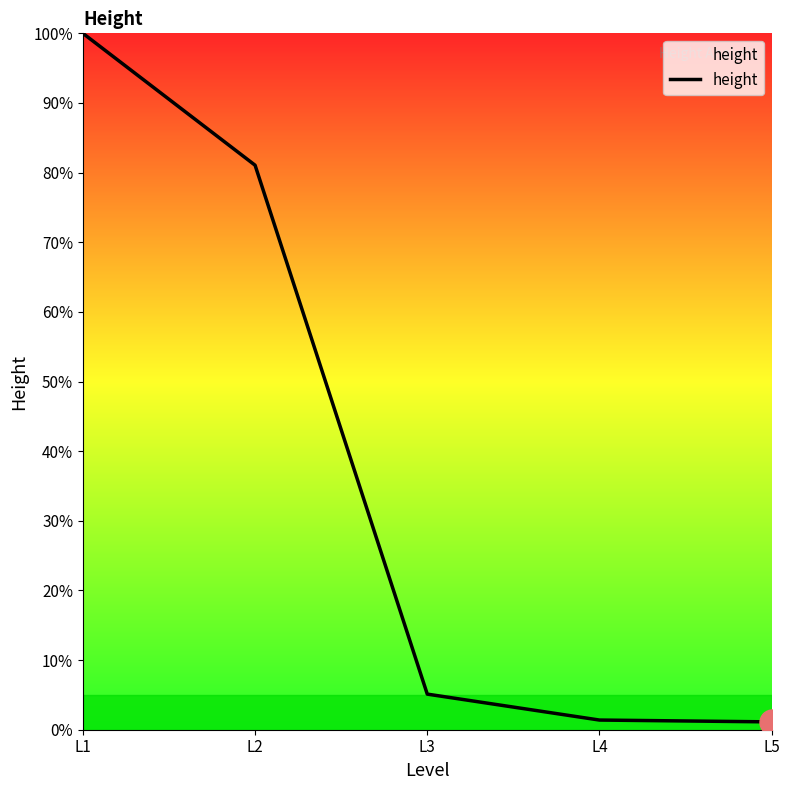

The value at L1 is 100.0. True or false?

True